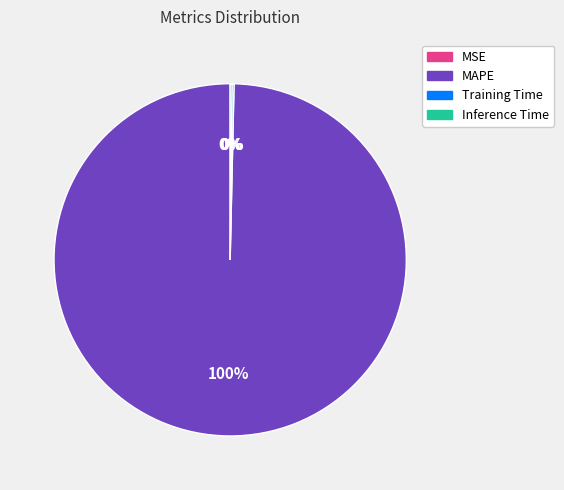

Is it true that MAPE is 100% of the pie?

True